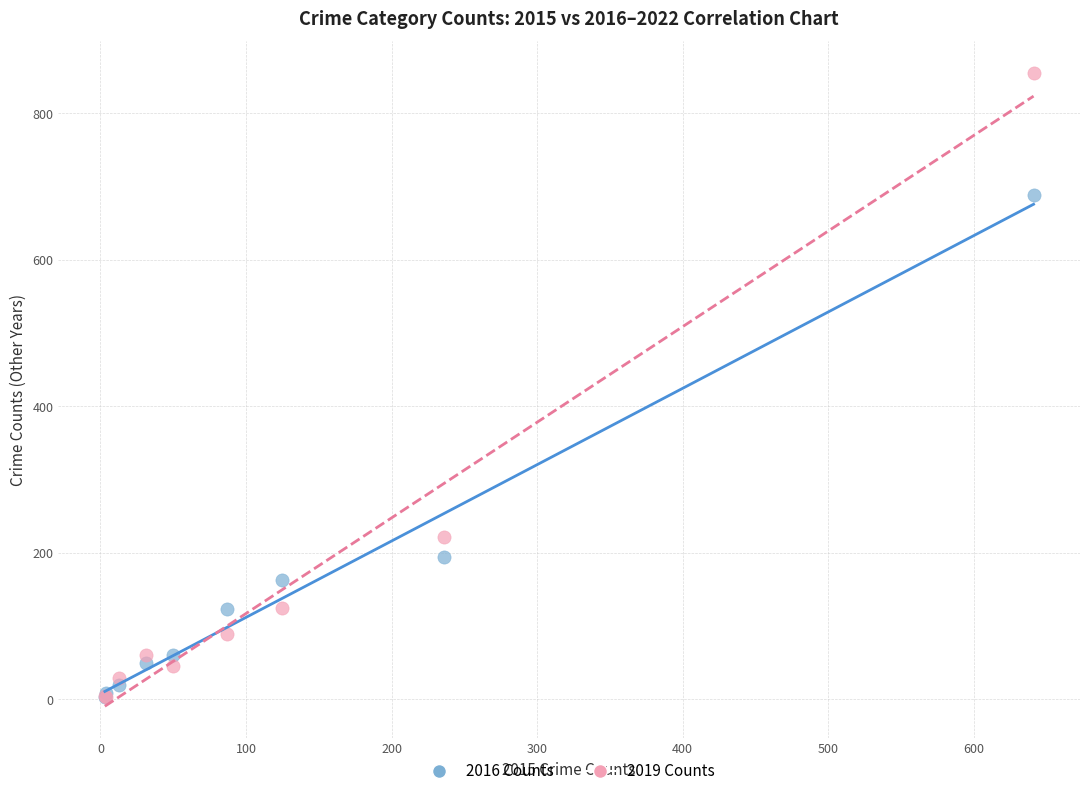

Which series contains the highest Y value?

2019 Counts